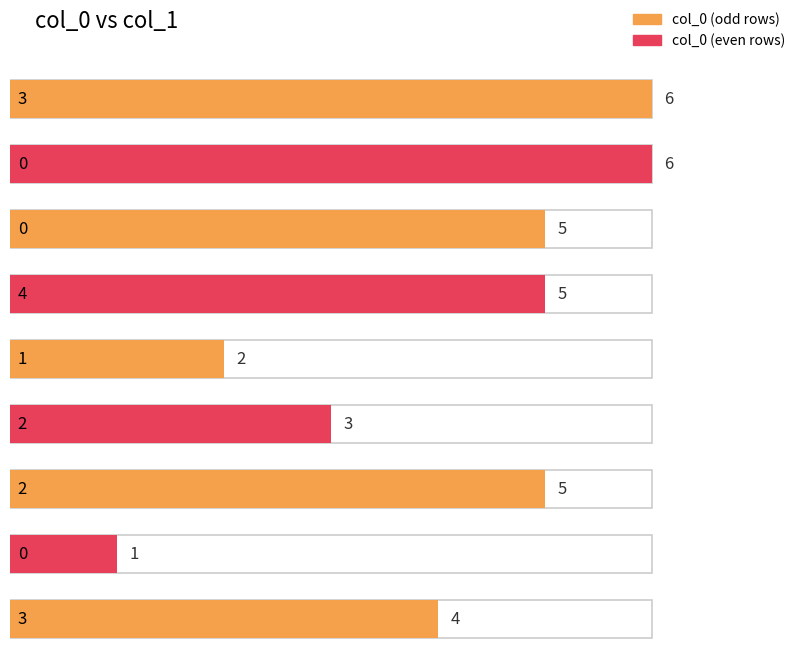

Reading right to left, list all the values displayed in this chart.

3=4	0=1	2=5	2=3	1=2	4=5	0=5	0=6	3=6